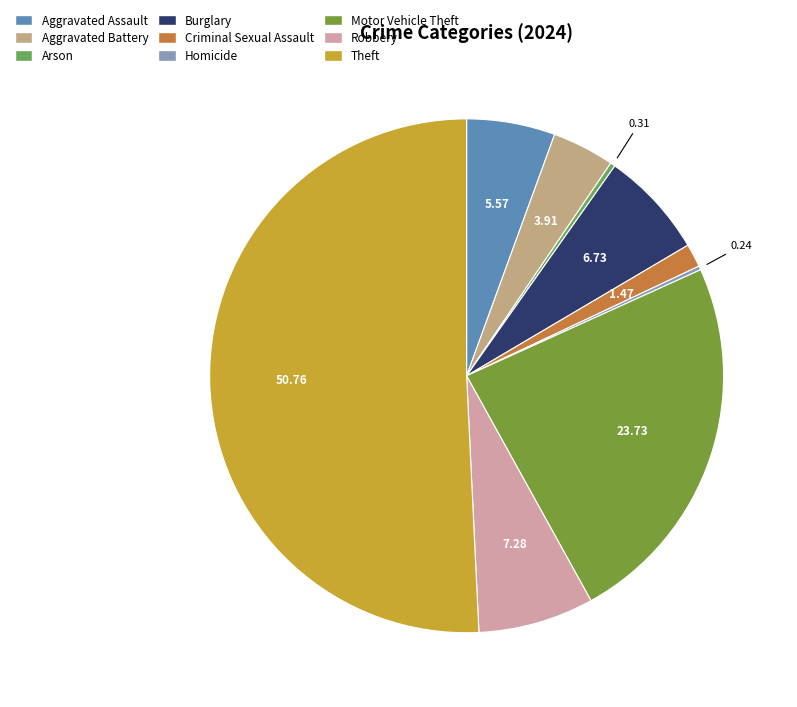

Count the number of slices in the pie.

9